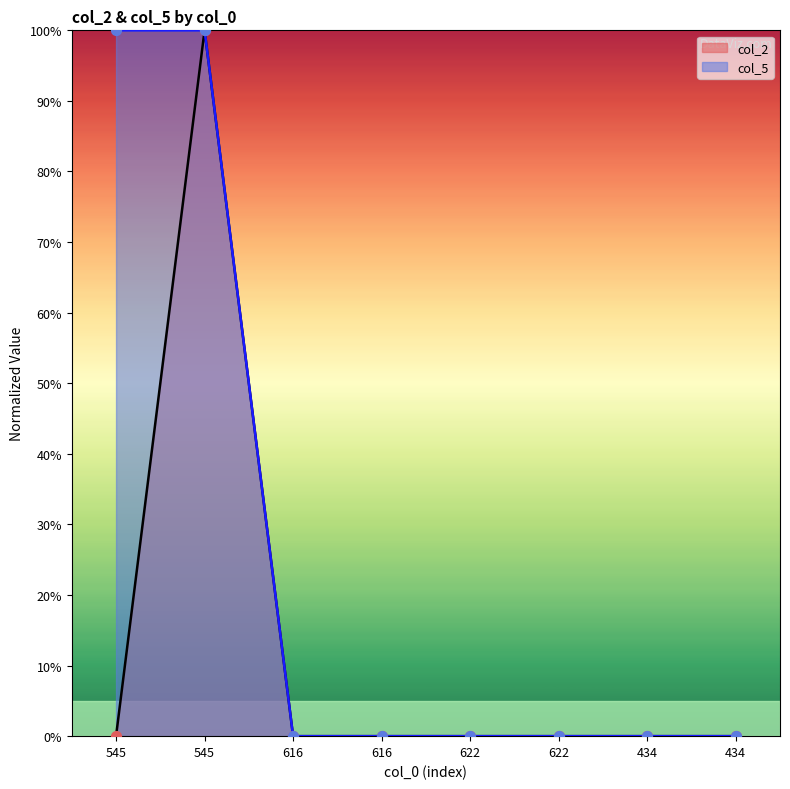

What are all the series names shown in the legend?

col_2, col_5